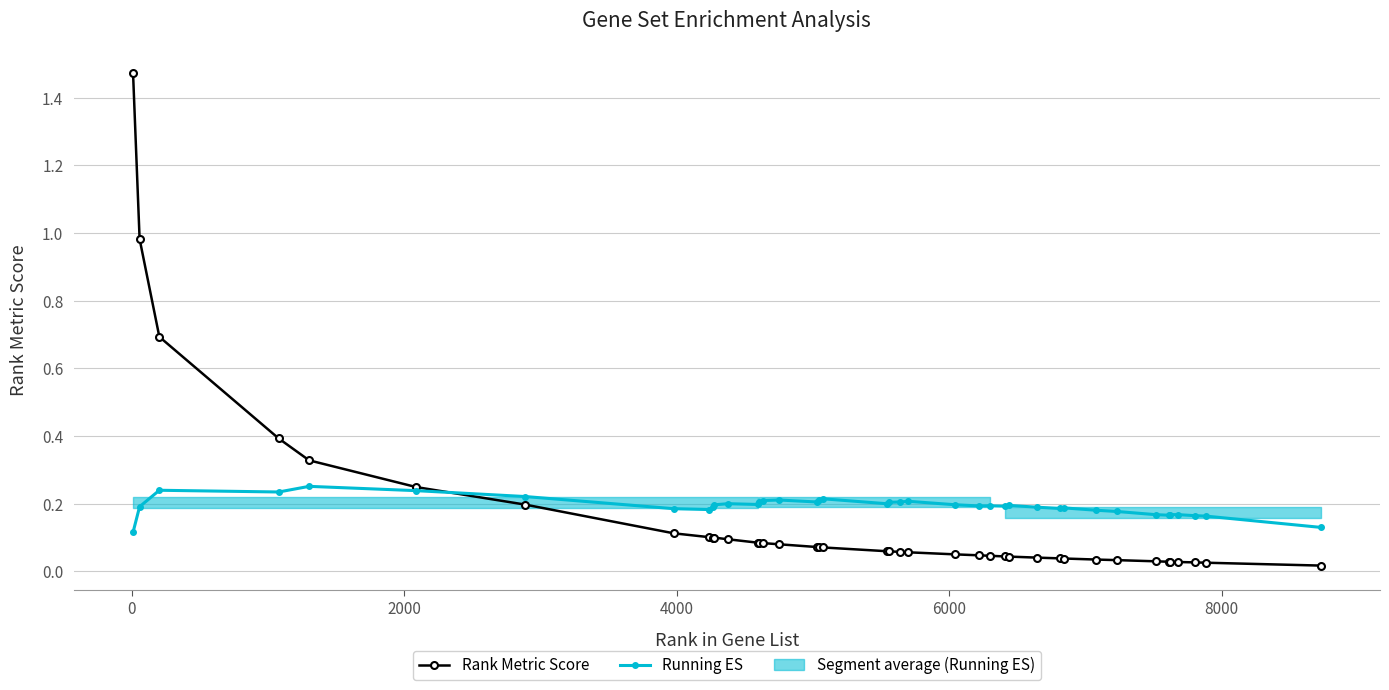

What is the maximum value shown in the chart?

1.5